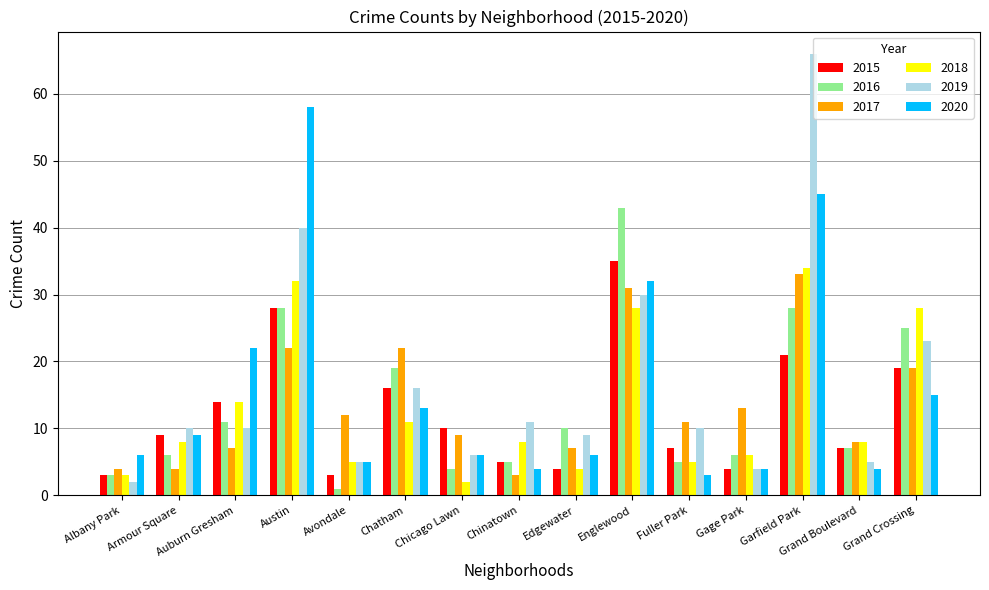

Read the 2015 value at Albany Park.

3